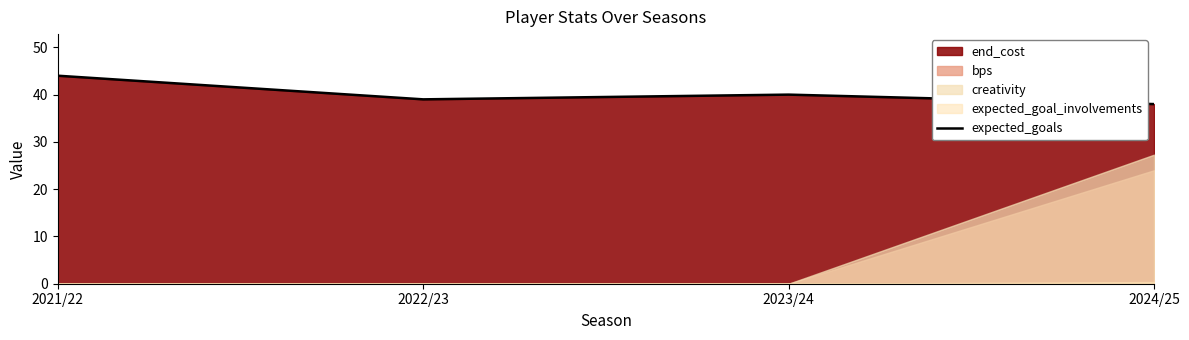

What is the sum of all values?

161